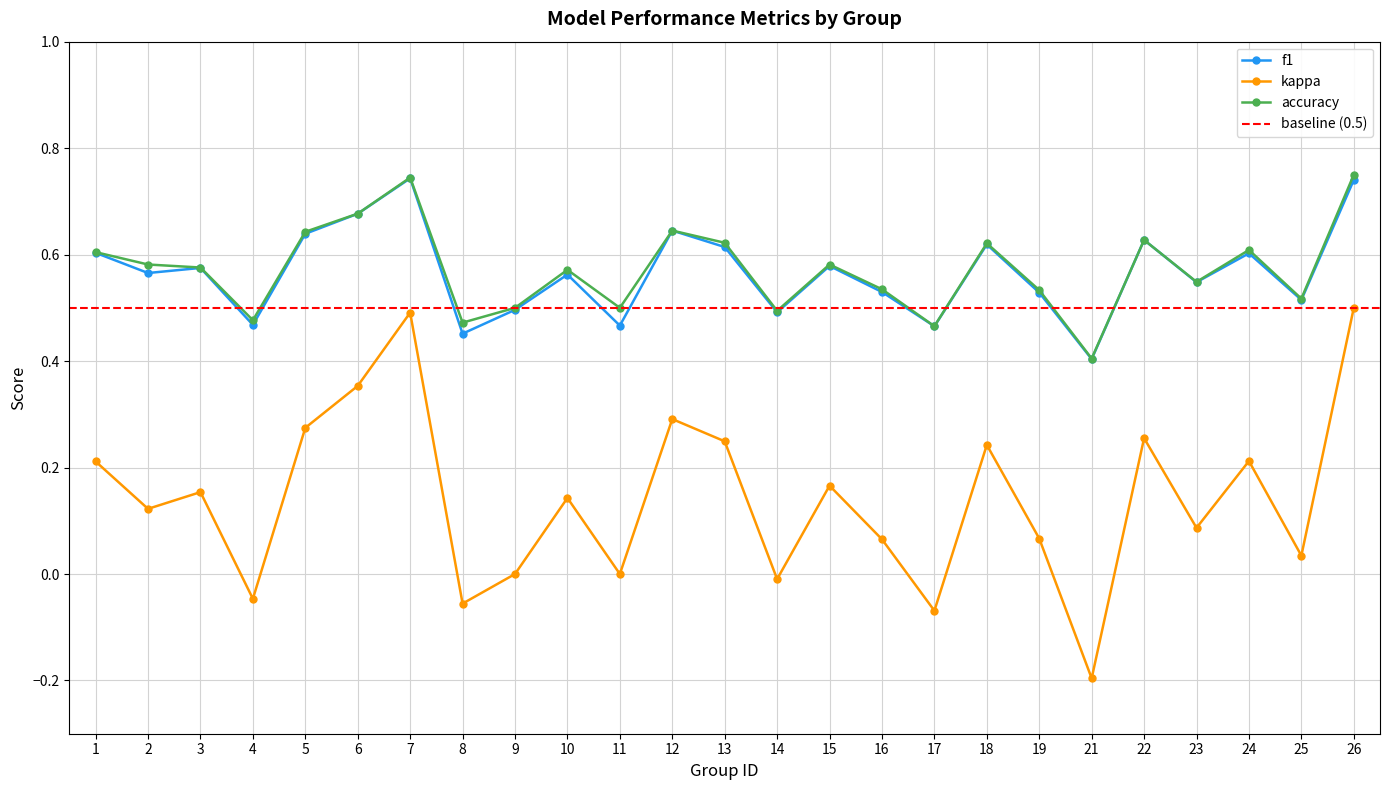

How many values in the kappa series are below 0?

5